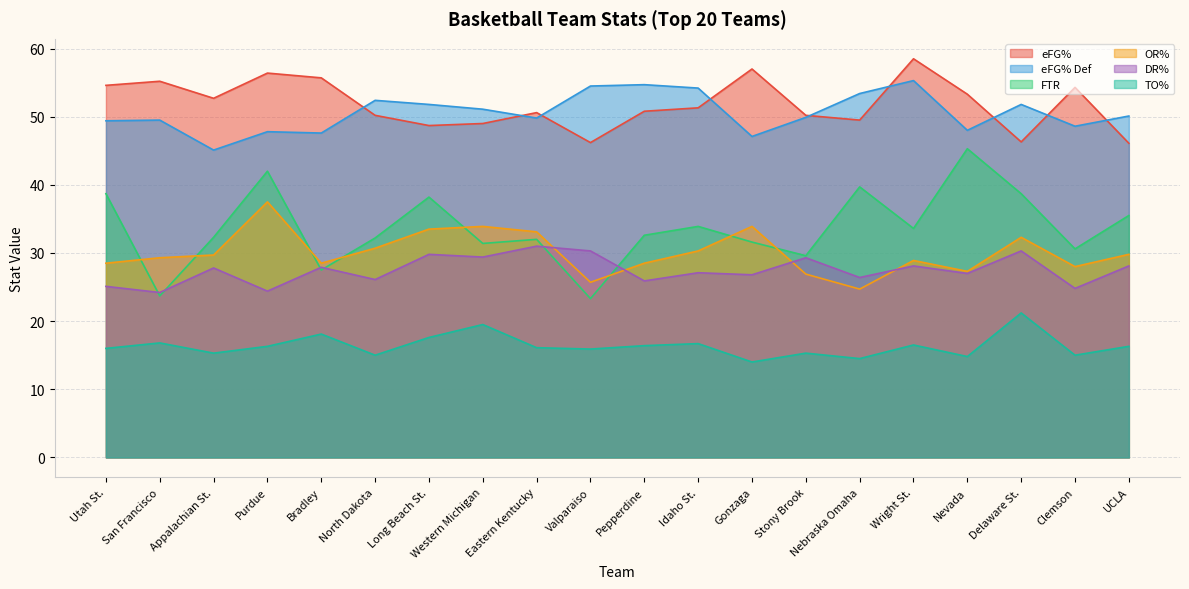

Which category has the lowest value in the TO% series?

Gonzaga